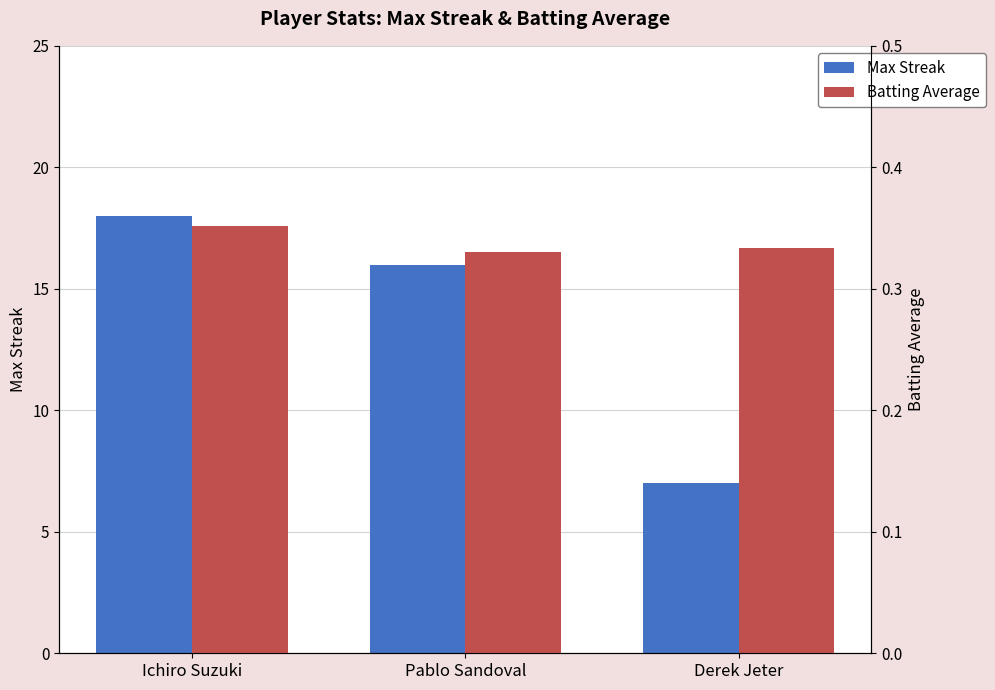

List the labels in order of Max Streak value, smallest first.

Derek Jeter, Pablo Sandoval, Ichiro Suzuki